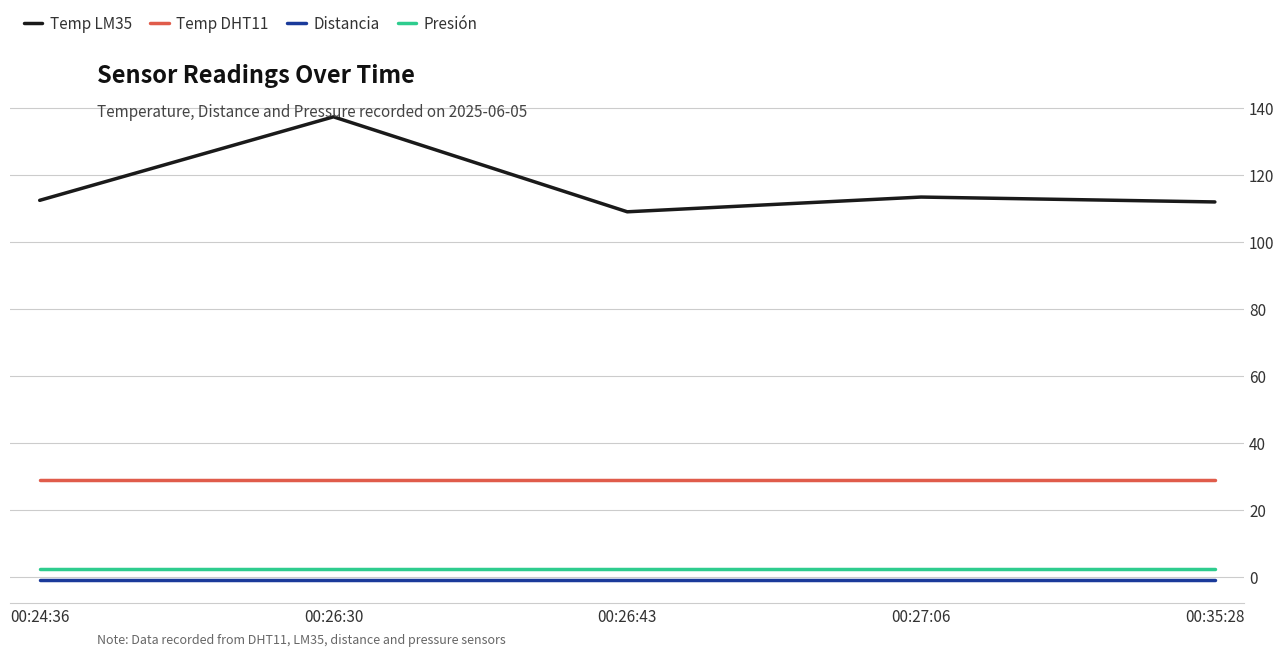

True or false: Distancia and Presión cross at least once.

False